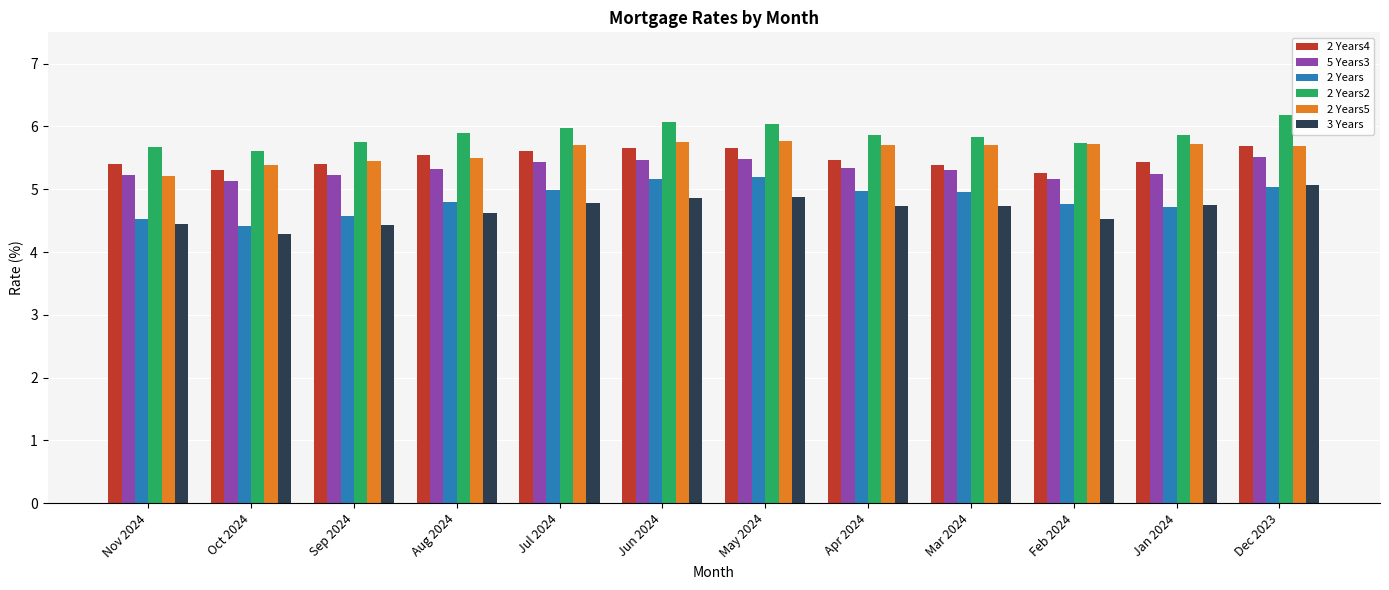

At which label is 2 Years5 closest to 5?

Nov 2024